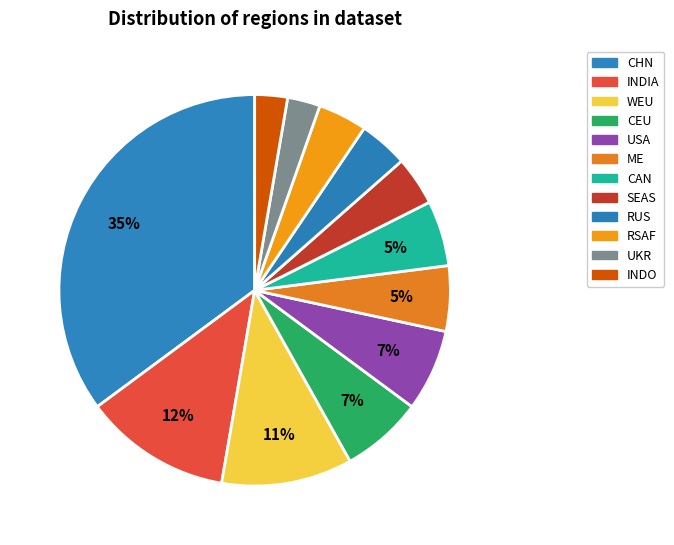

How many slices are in this pie chart?

12